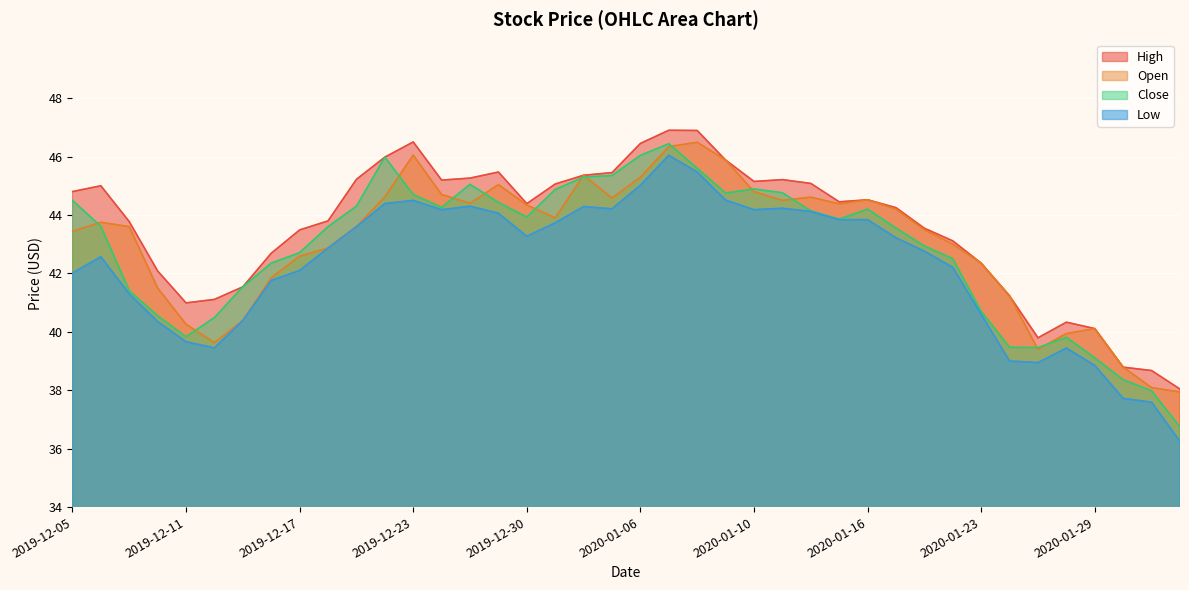

At which category does Open reach its first local valley?

2019-12-12